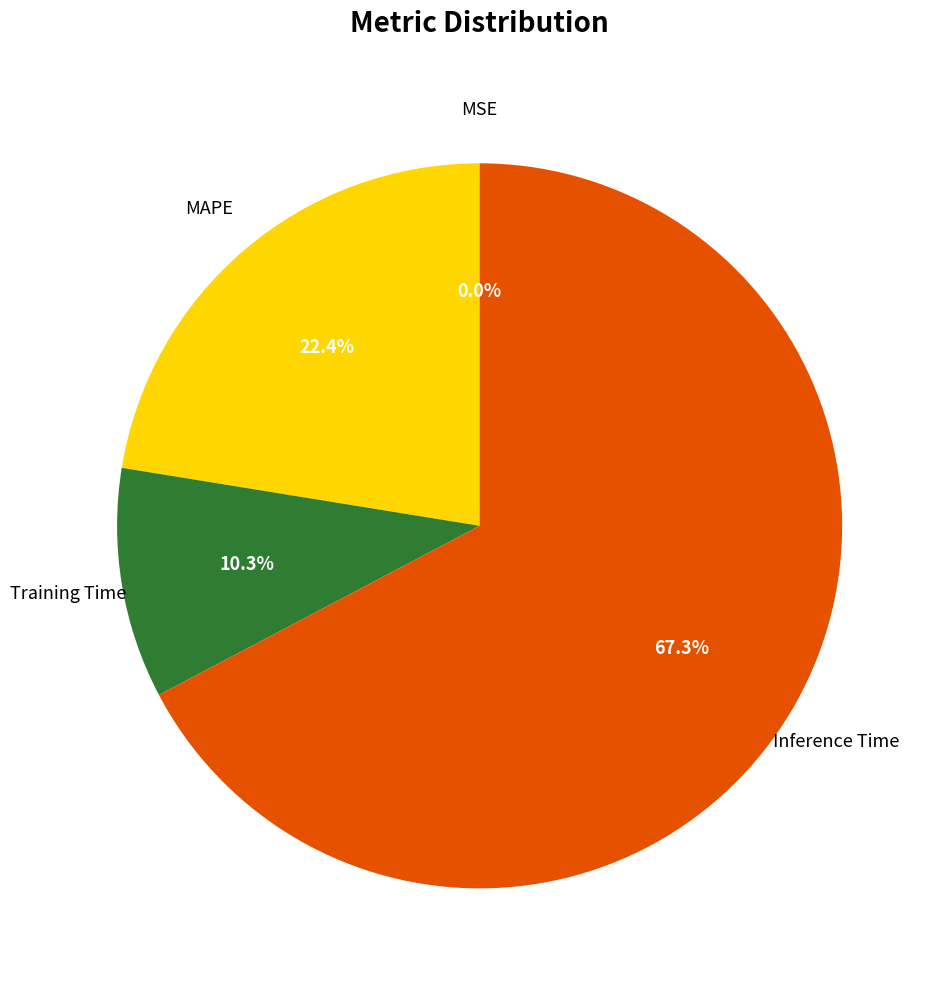

Is Training Time the majority of the pie?

No